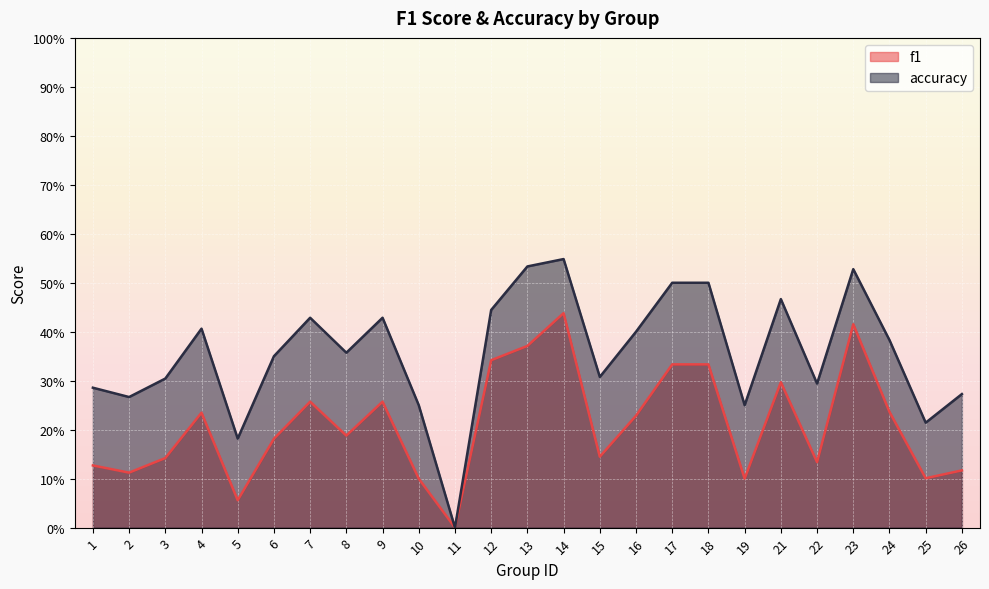

At which category does the chart reach its minimum across all series?

11